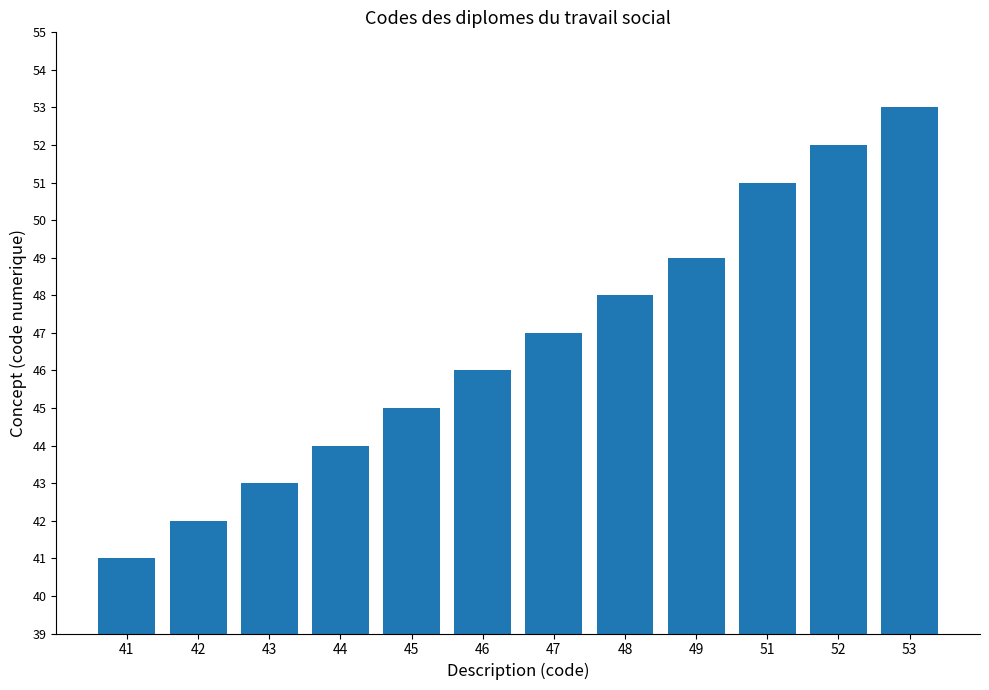

Is it true that the value at 41 is 63?

False